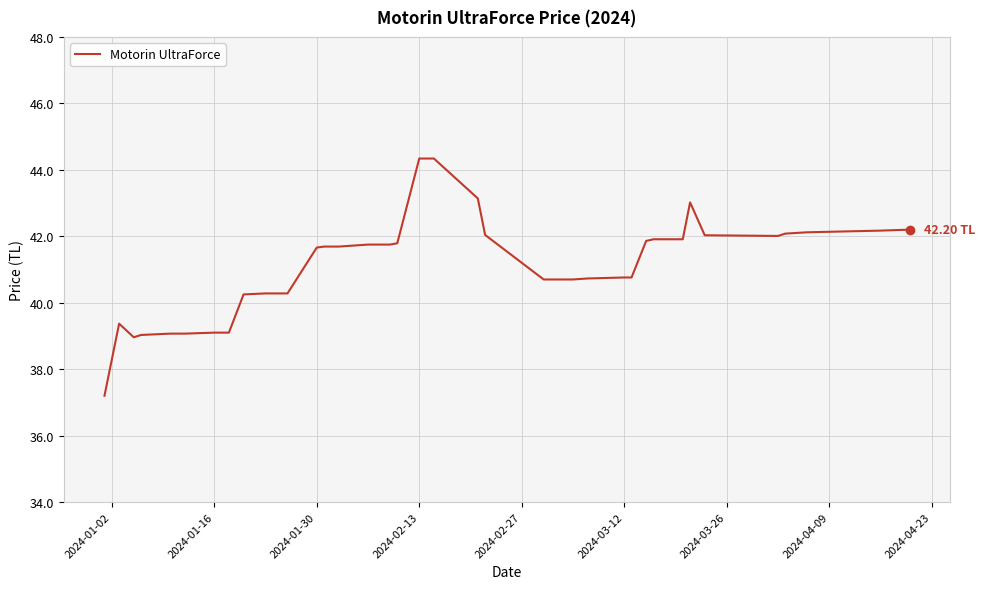

What is the difference between the maximum and minimum values?

7.1